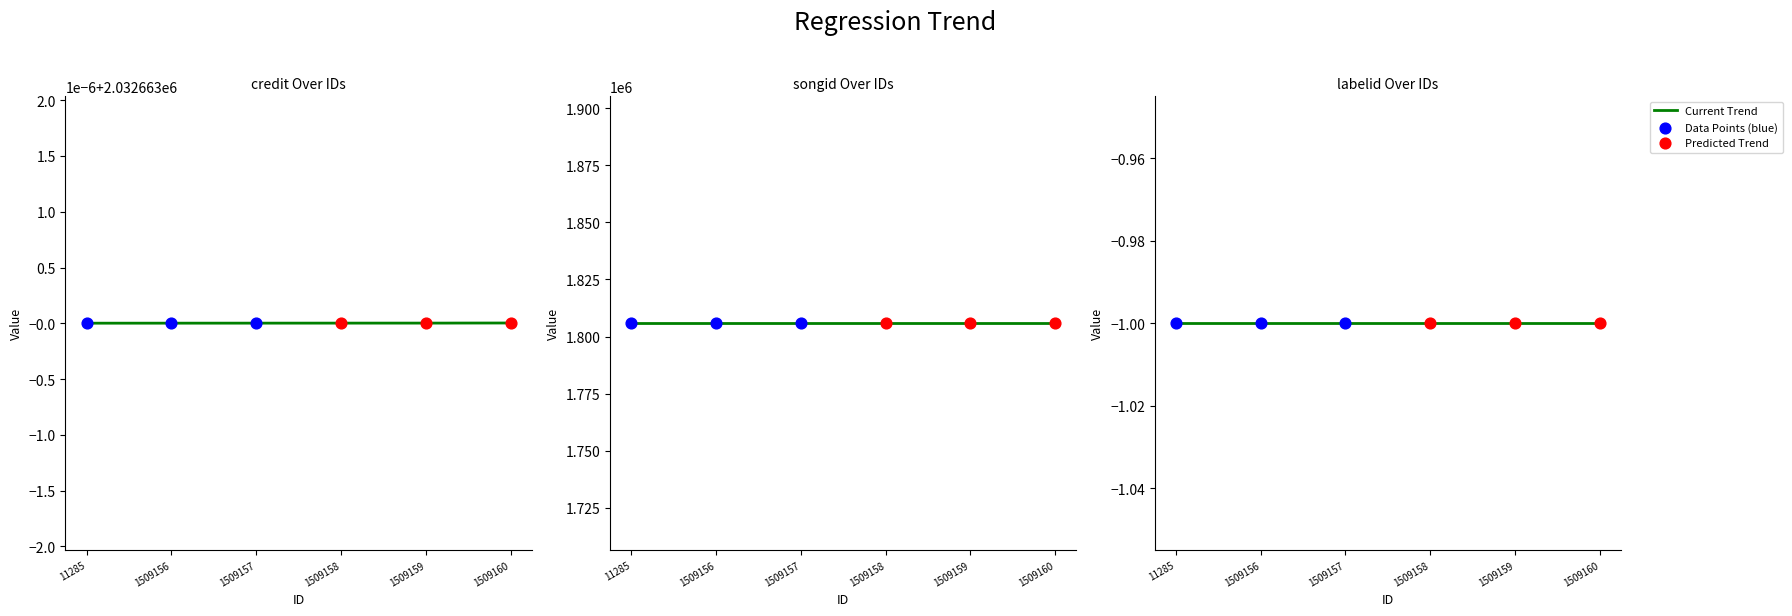

Which series has the widest spread of Y values?

credit